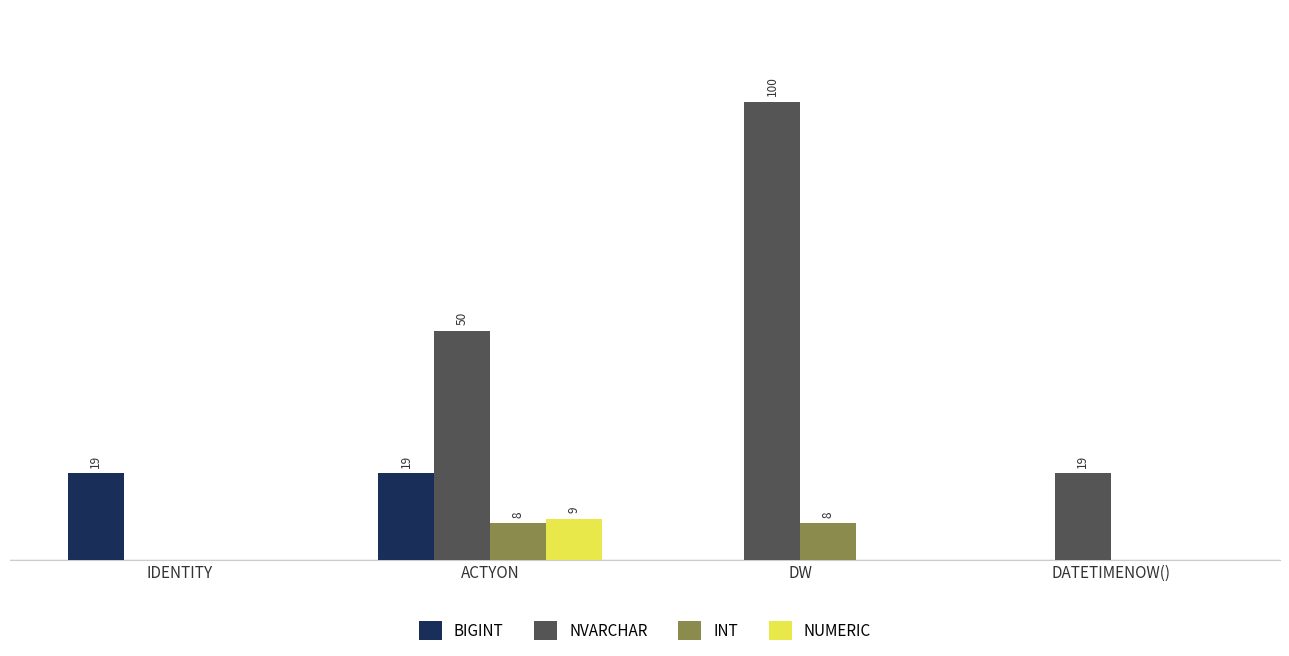

At which category is the sum across all series the highest?

DW